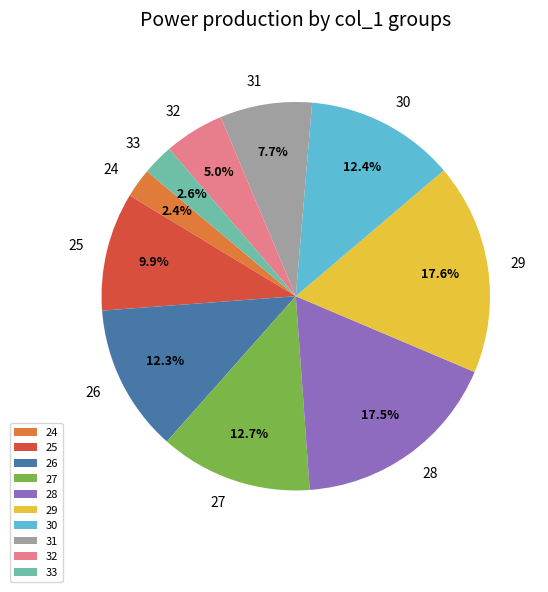

Approximately how many times larger is the value at 31 compared to 30?

0.6